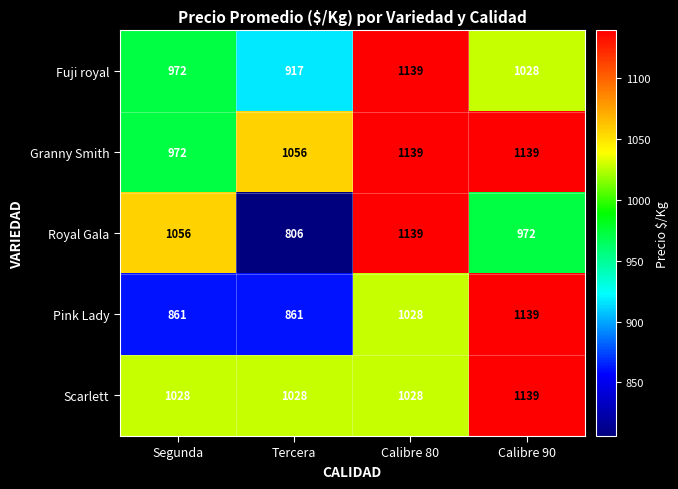

How many series are shown in this chart?

5